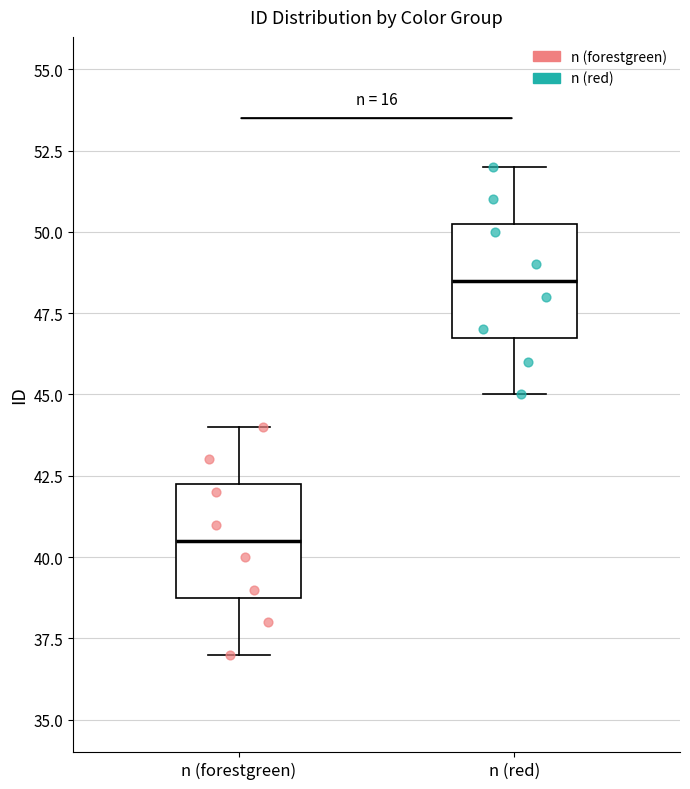

Which box has the lowest median line?

n (forestgreen)